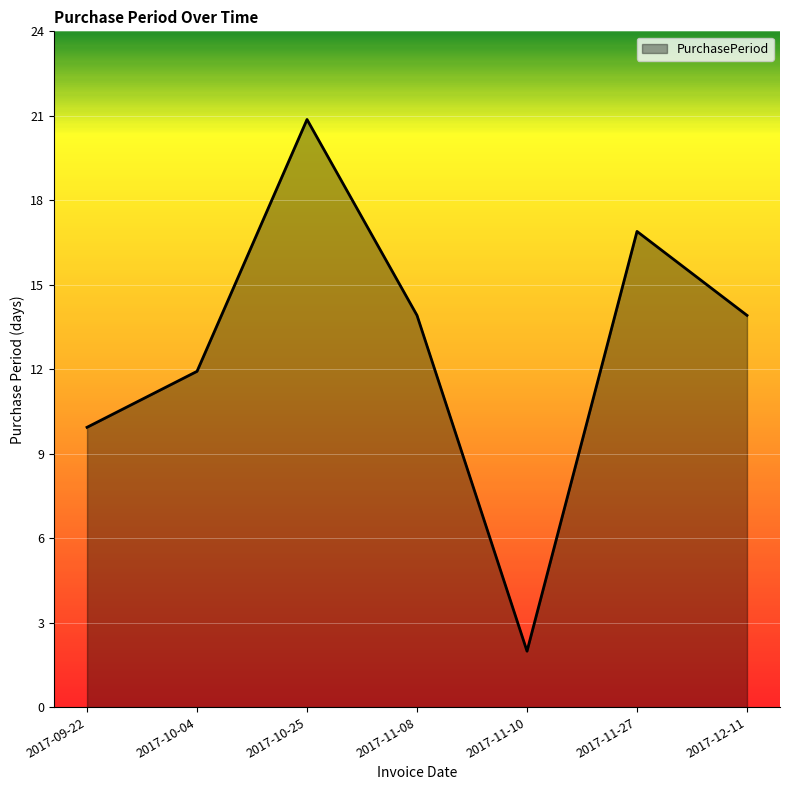

Between 2017-10-04 and 2017-11-10, which is larger?

2017-10-04